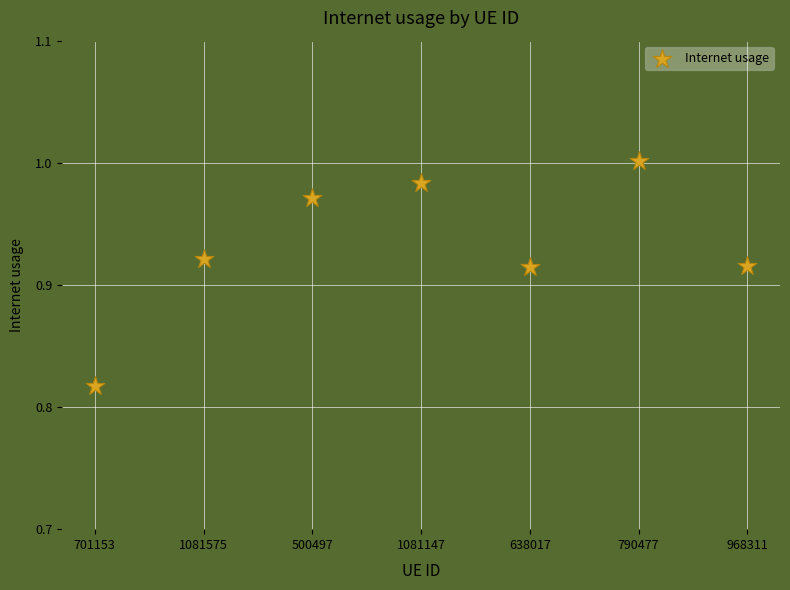

How many data points are displayed?

7